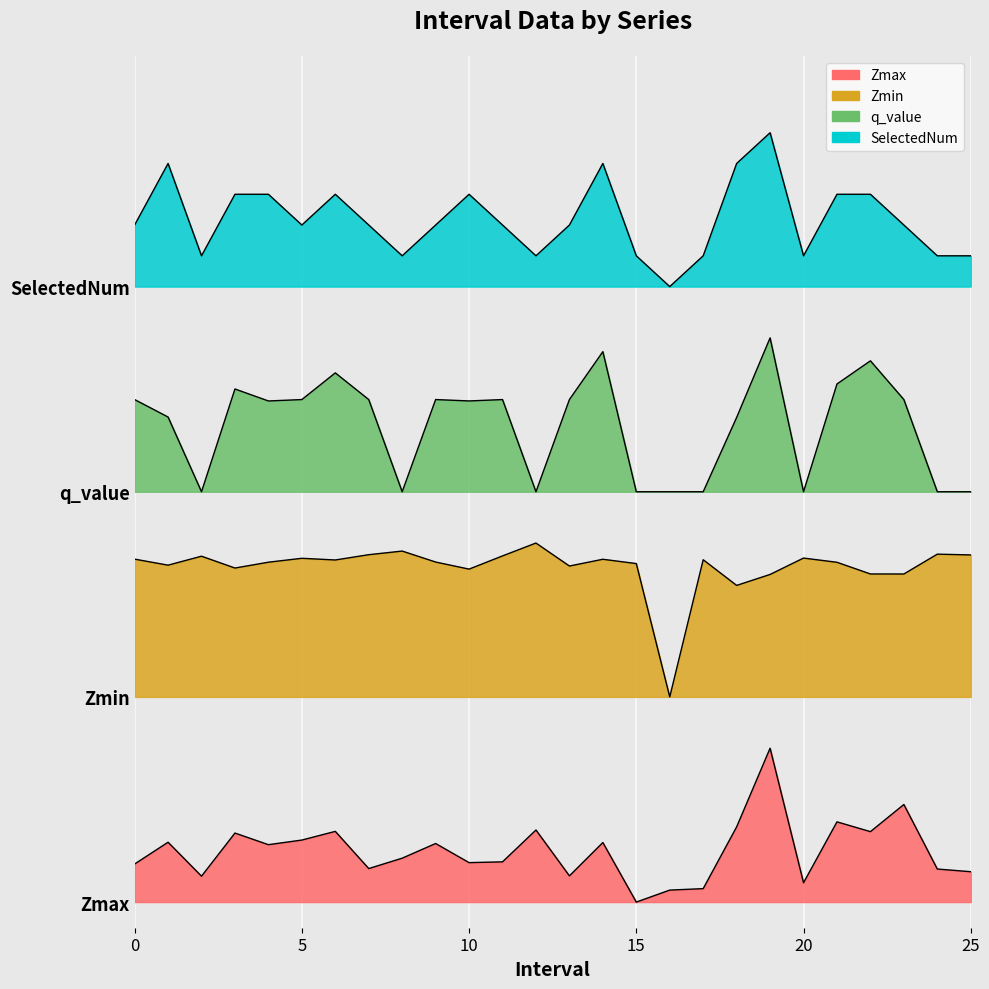

What are all the series names shown in the legend?

Zmax, Zmin, q_value, SelectedNum